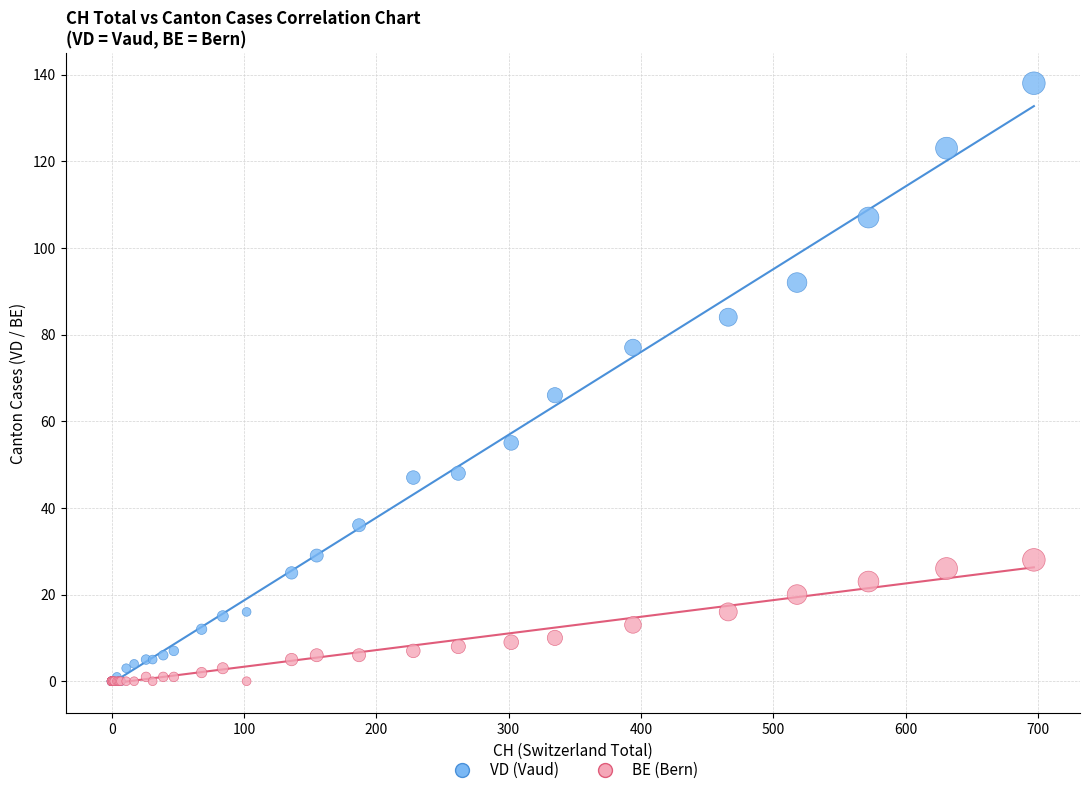

Across all series, what Y value is closest to 69?

66